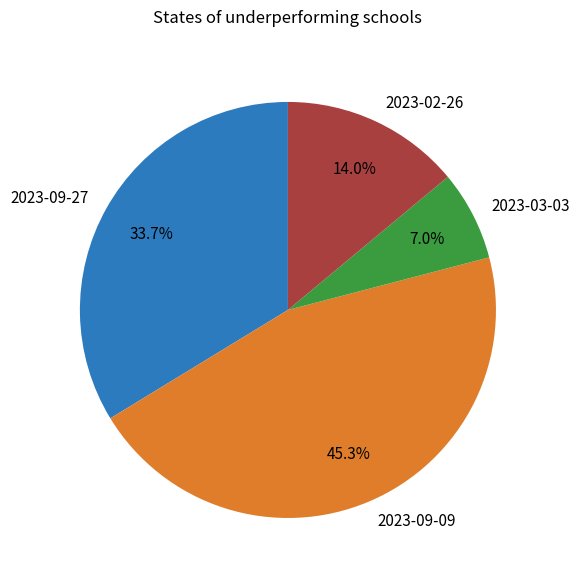

Does any single category account for the majority?

No